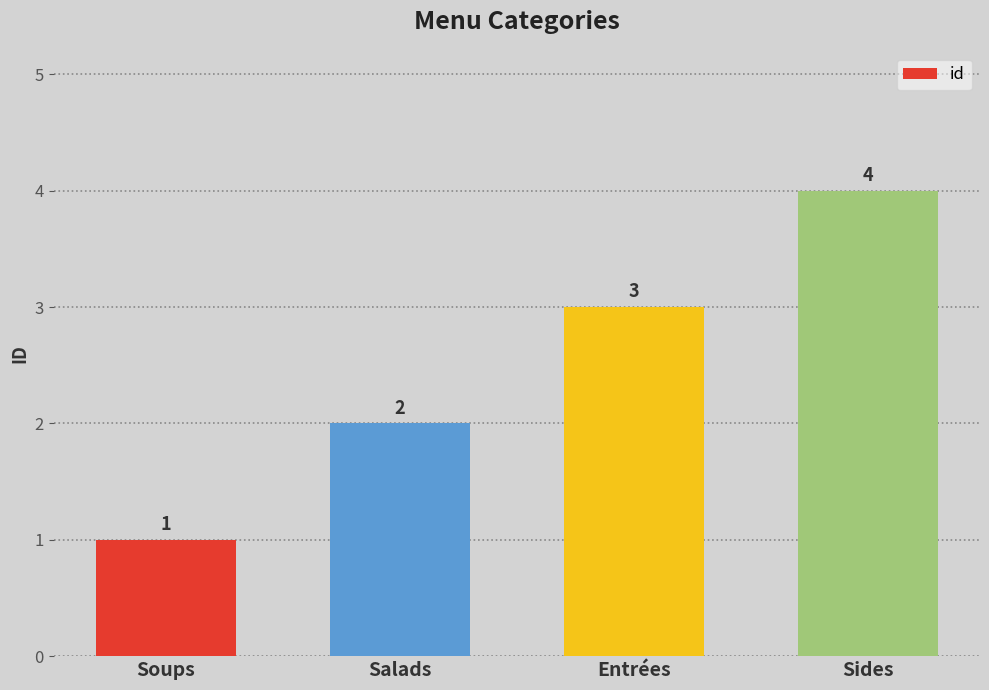

What is the ratio of the value at Sides to the value at Entrées?

1.3